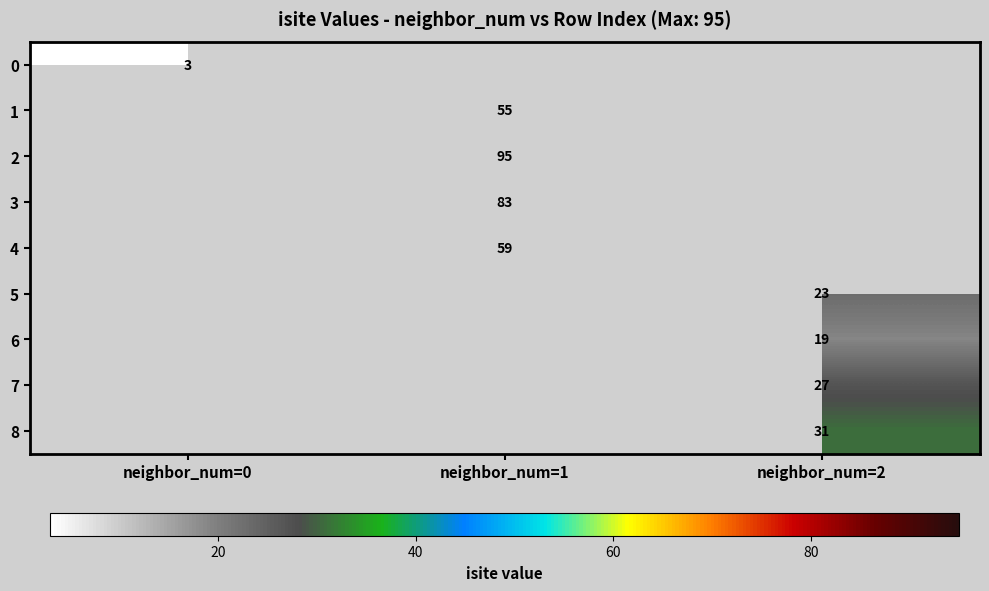

At which category does the chart reach its peak across all series?

neighbor_num=1